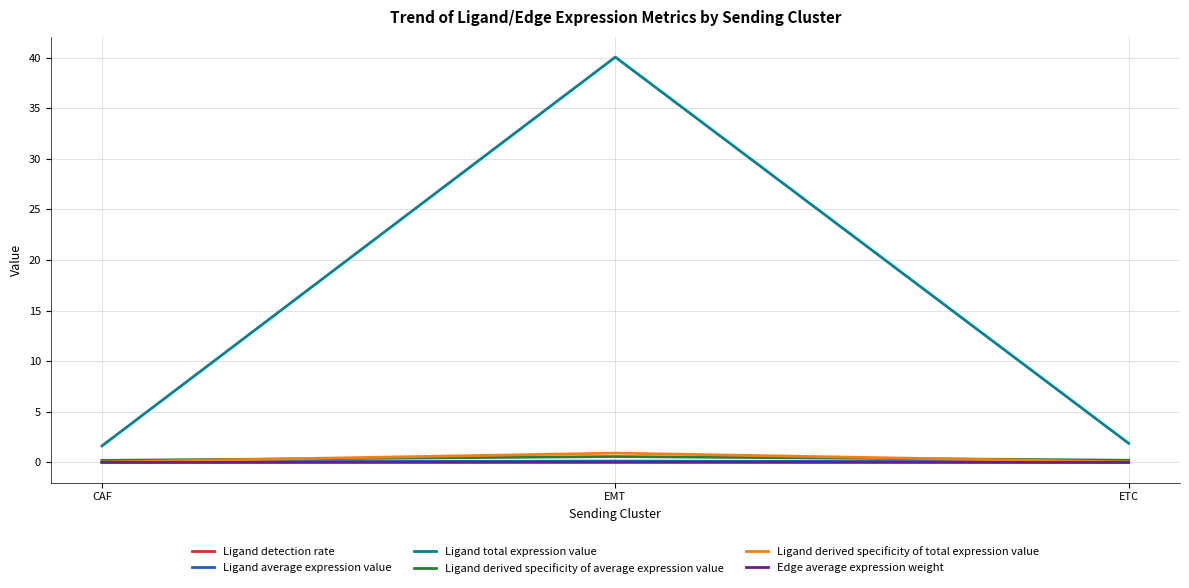

What is the maximum value for Ligand detection rate?

0.1